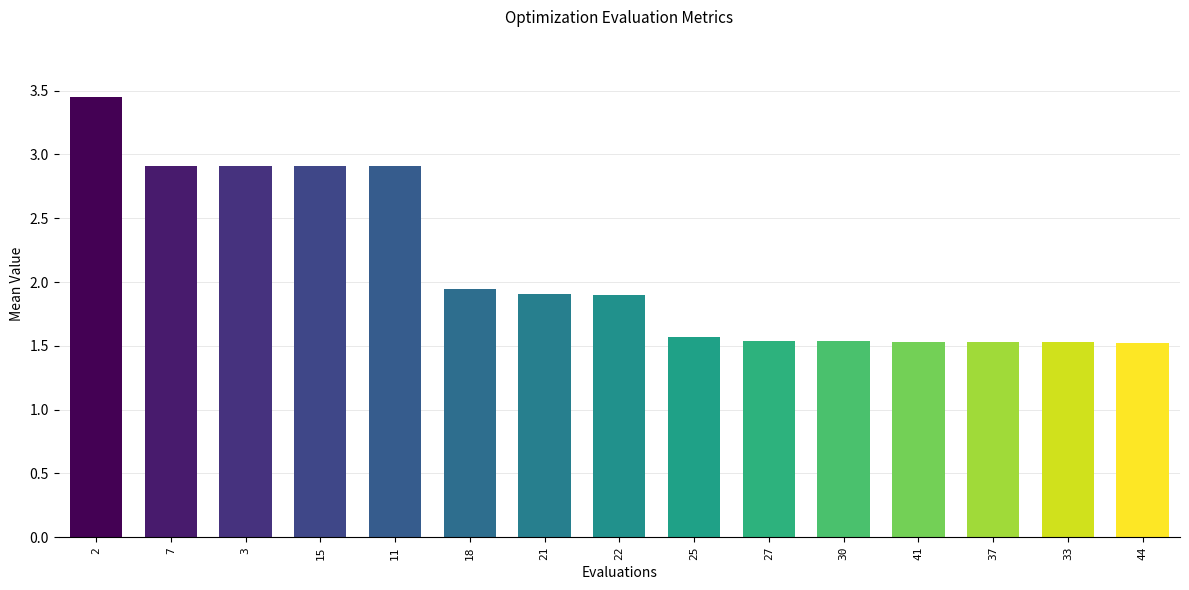

Which category has the highest value across all series?

2